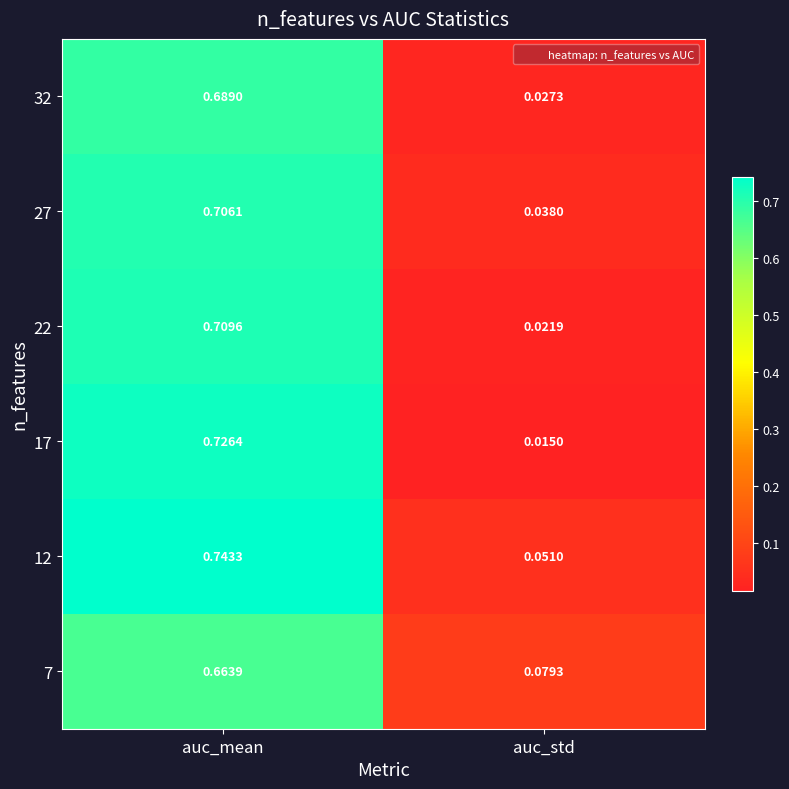

Which category has the lowest value in the 12 series?

auc_std